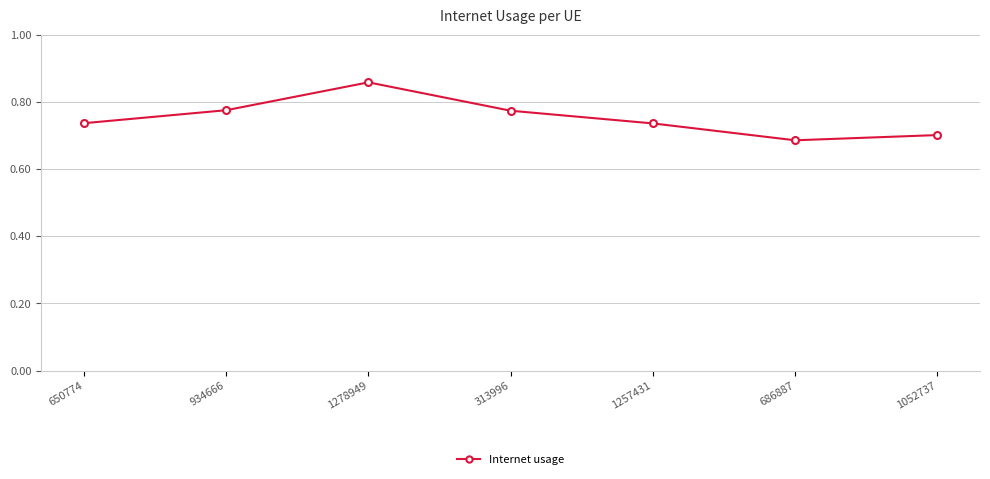

What position from the right is 1257431?

3